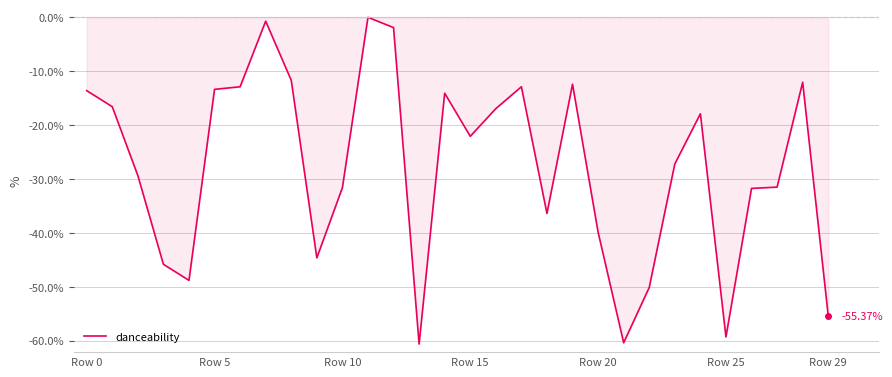

Does the chart display data point markers on the line(s)?

No